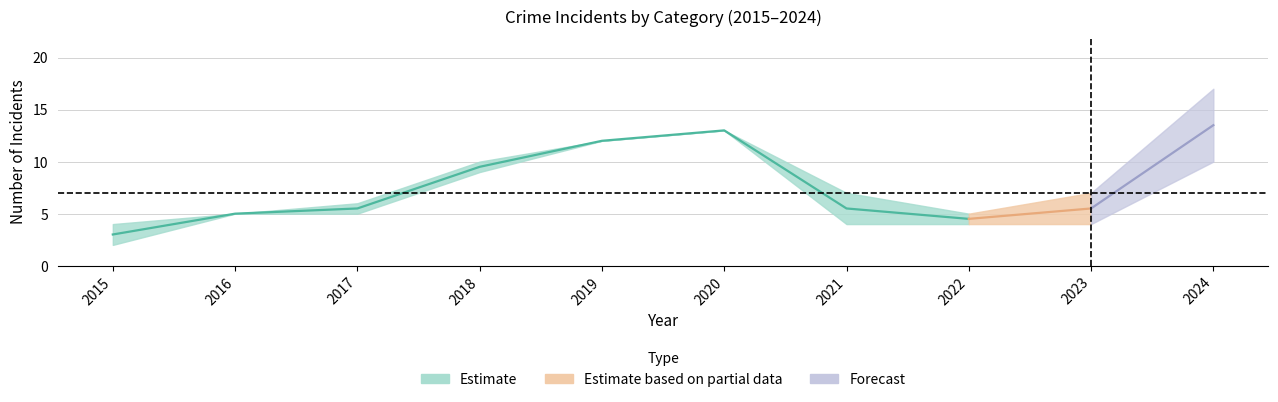

At which label does Total reach its peak?

2024